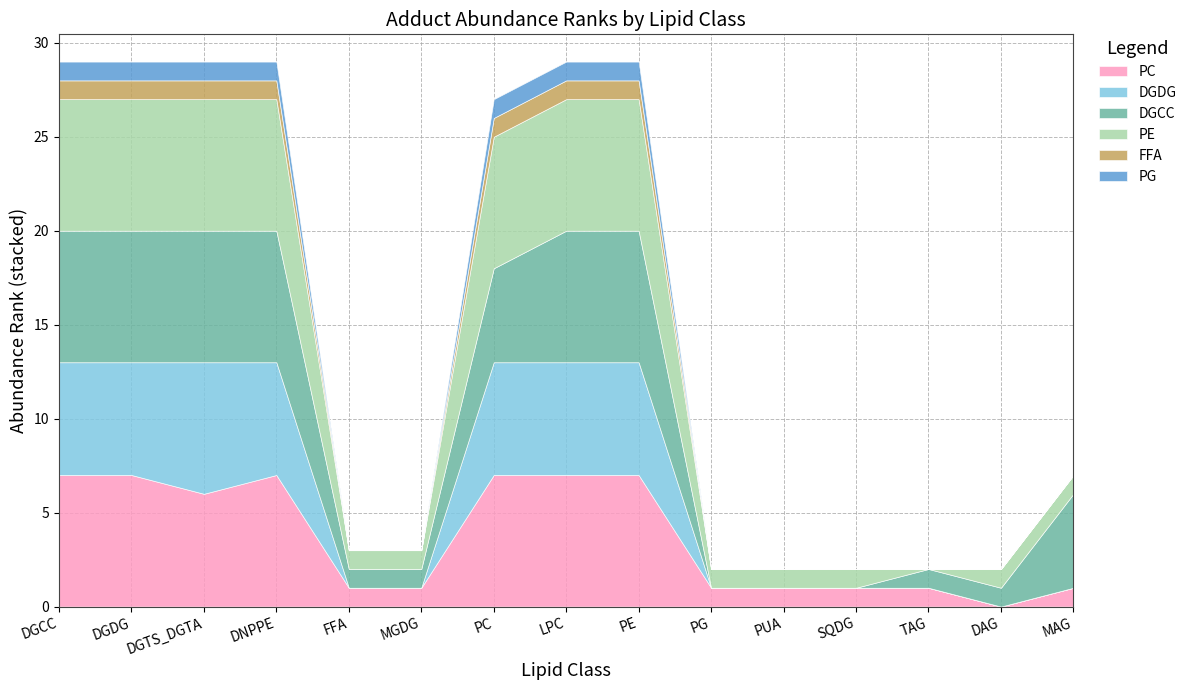

At how many categories does at least one series exceed 4?

8